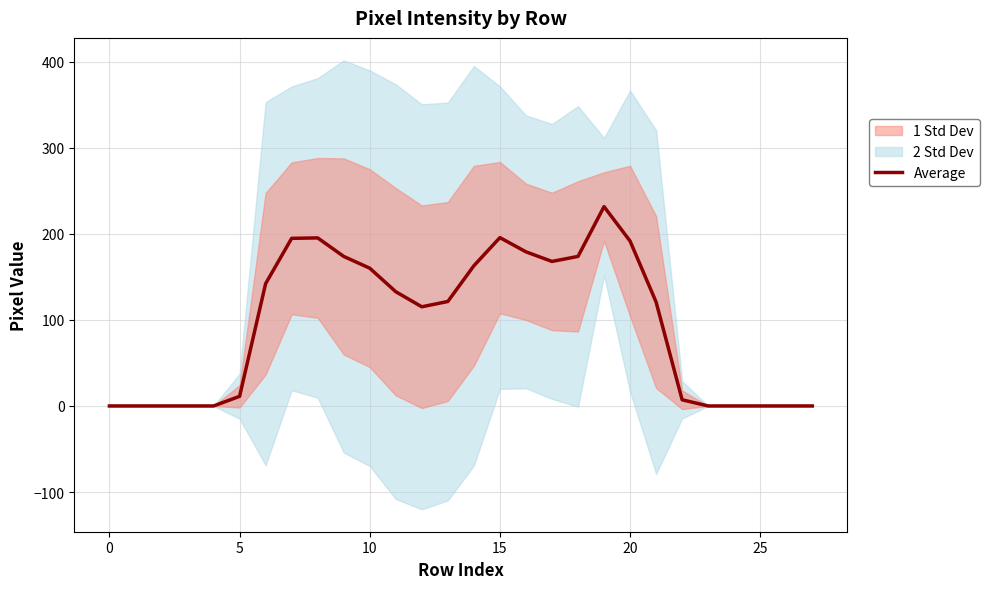

What is the difference between the second highest and second lowest values?

195.5